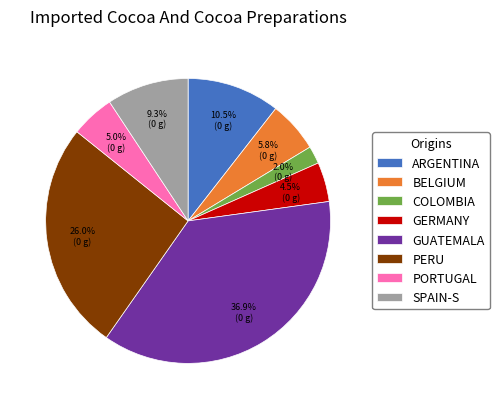

Is the sum of GERMANY and PORTUGAL greater than half?

No